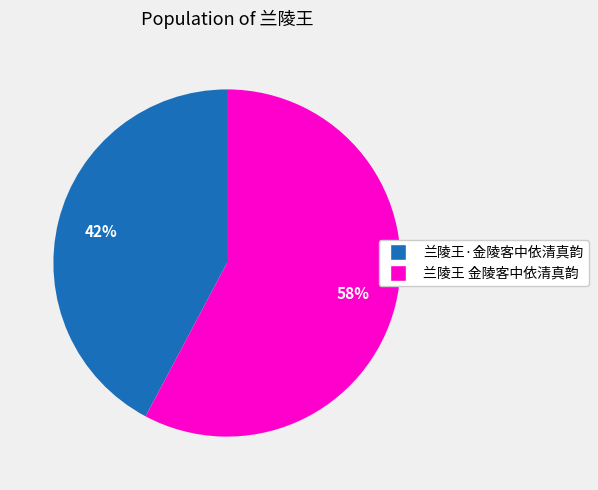

Which has a higher value, 兰陵王 金陵客中依清真韵 or 兰陵王·金陵客中依清真韵?

兰陵王 金陵客中依清真韵